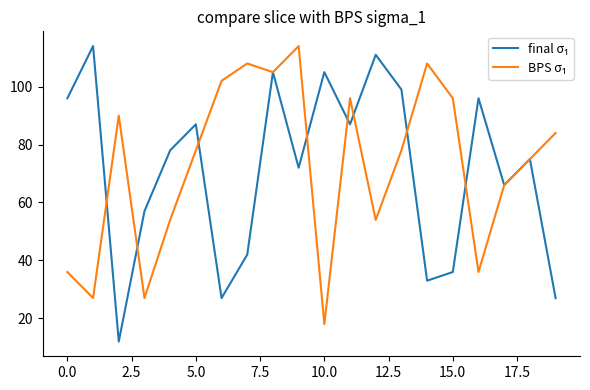

What is the minimum value shown in the chart?

12